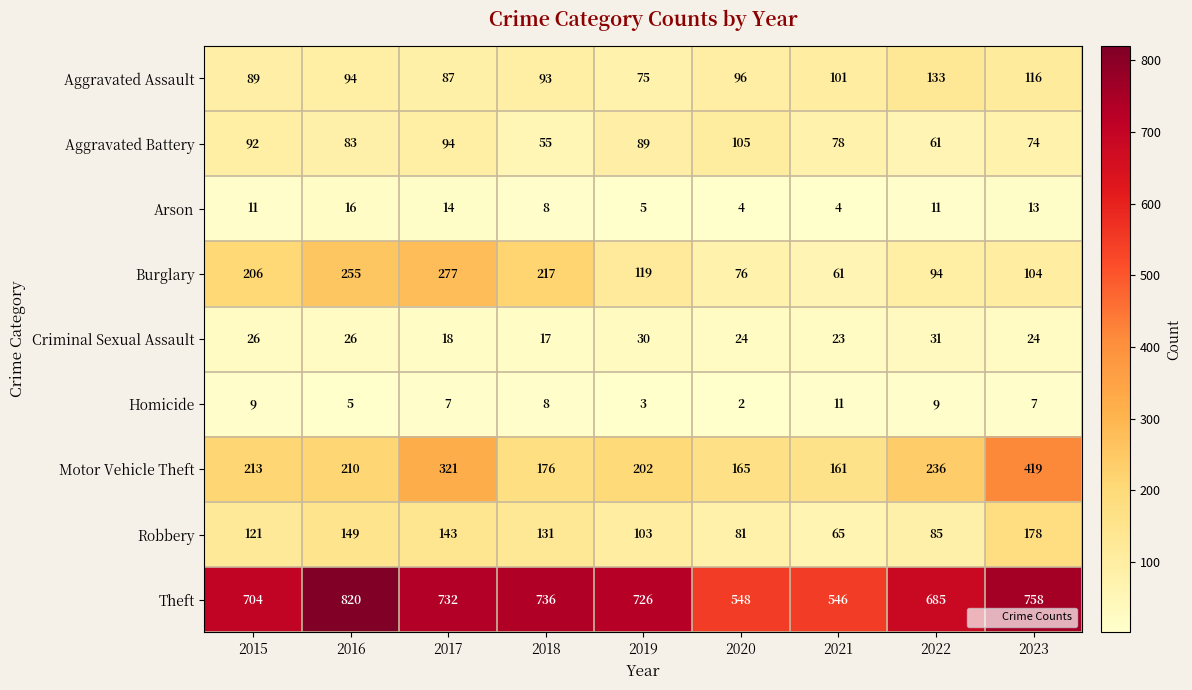

Which series has the largest total across all categories?

Theft